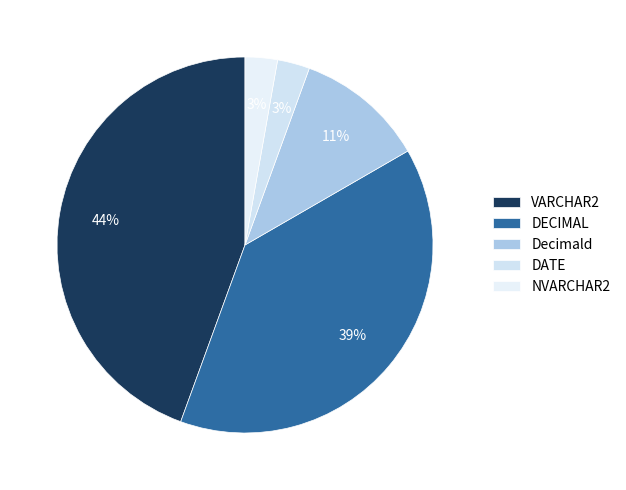

What is the change in value from DECIMAL to DATE?

-13